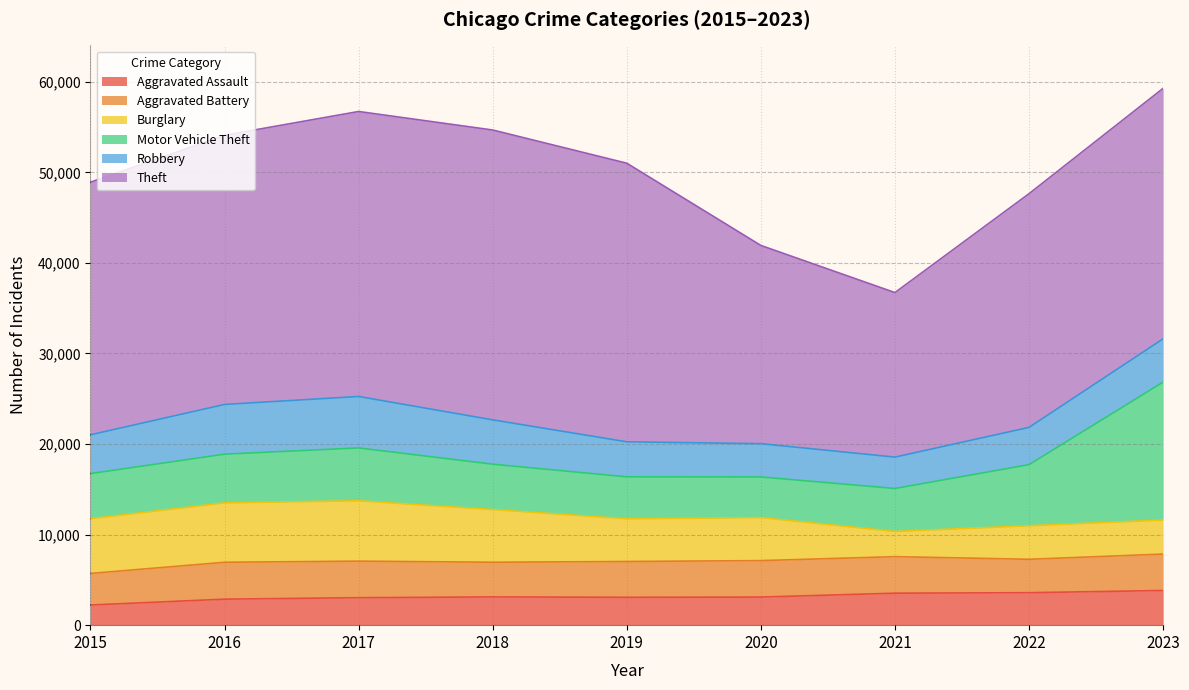

Reading left to right, transcribe all the data shown in this chart.

Aggravated Assault: 2015=2226	2016=2872	2017=3034	2018=3120	2019=3078	2020=3102	2021=3532	2022=3585	2023=3829
Aggravated Battery: 2015=3486	2016=4073	2017=4037	2018=3827	2019=3953	2020=4026	2021=4034	2022=3689	2023=4023
Burglary: 2015=6040	2016=6559	2017=6665	2018=5816	2019=4714	2020=4750	2021=2778	2022=3705	2023=3756
Motor Vehicle Theft: 2015=4985	2016=5377	2017=5834	2018=5009	2019=4630	2020=4484	2021=4748	2022=6743	2023=15231
Robbery: 2015=4281	2016=5489	2017=5681	2018=4896	2019=3869	2020=3677	2021=3463	2022=4114	2023=4778
Theft: 2015=27890	2016=29720	2017=31465	2018=32003	2019=30761	2020=21886	2021=18166	2022=25805	2023=27653